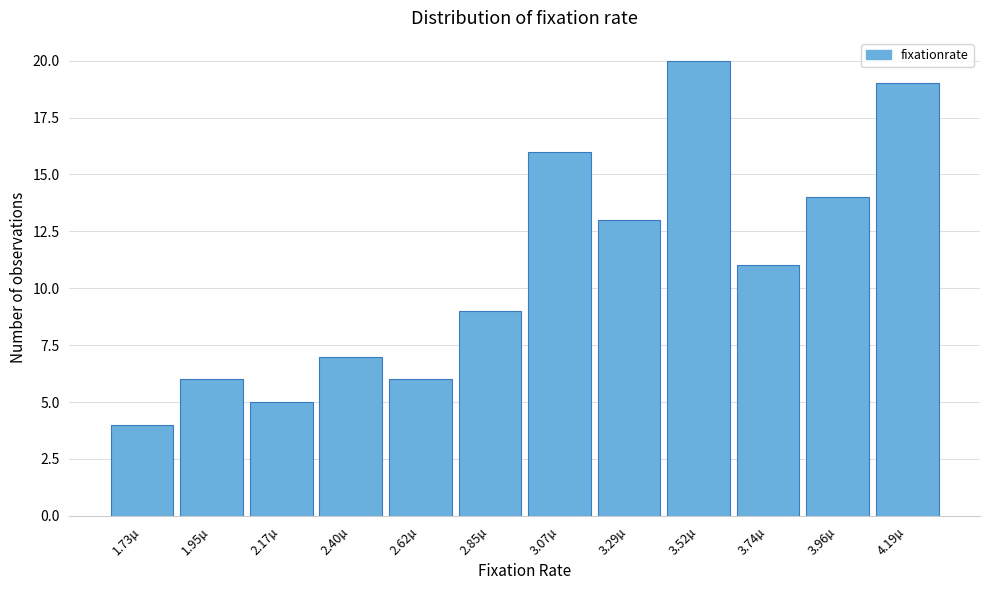

Reading left to right, list every bar in this chart as the range it spans on the x-axis followed by its height. Neither the bar edges nor the heights are printed on the chart, so give them approximately, as read against the axes.

1.60 to 1.85: 4
1.85 to 2.05: 6
2.05 to 2.30: 5
2.30 to 2.50: 7
2.50 to 2.75: 6
2.75 to 2.95: 9
2.95 to 3.20: 16
3.20 to 3.40: 13
3.40 to 3.65: 20
3.65 to 3.85: 11
3.85 to 4.10: 14
4.10 to 4.30: 19